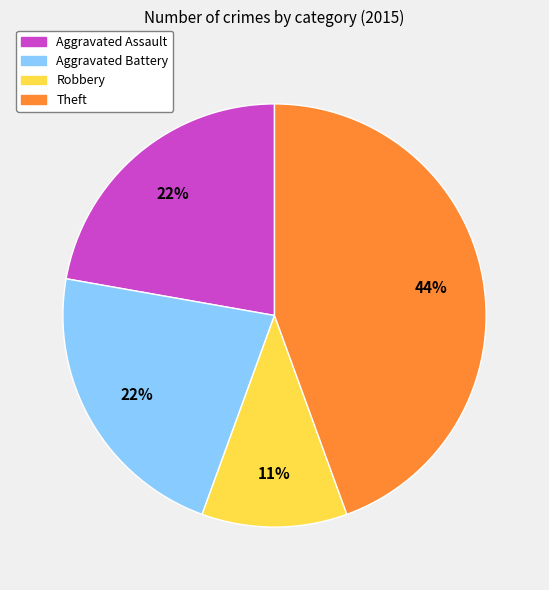

How many slices are in this pie chart?

4